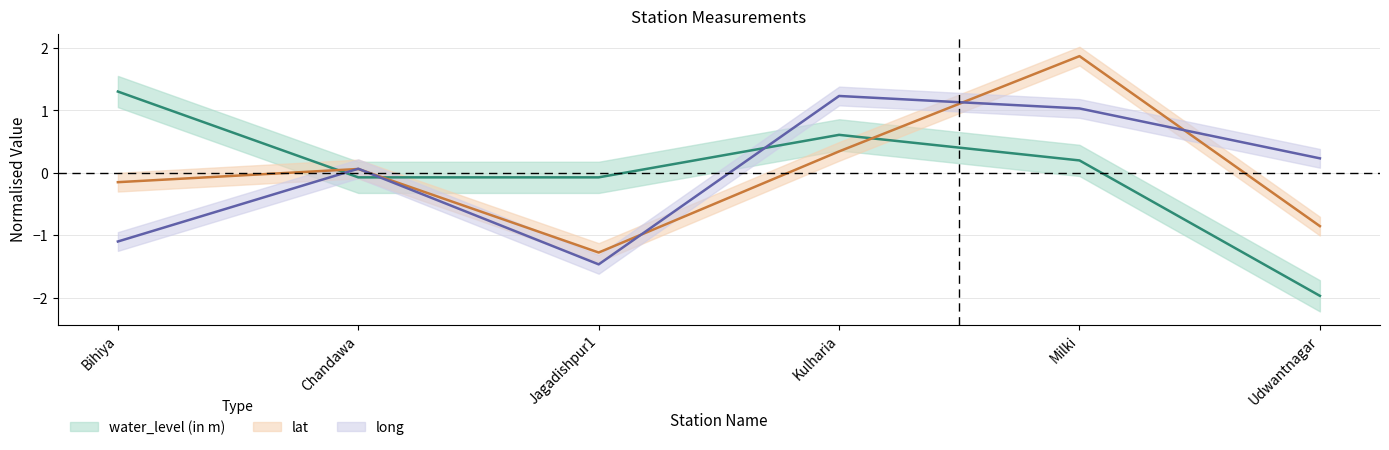

What is the minimum value shown in the chart?

-2.0